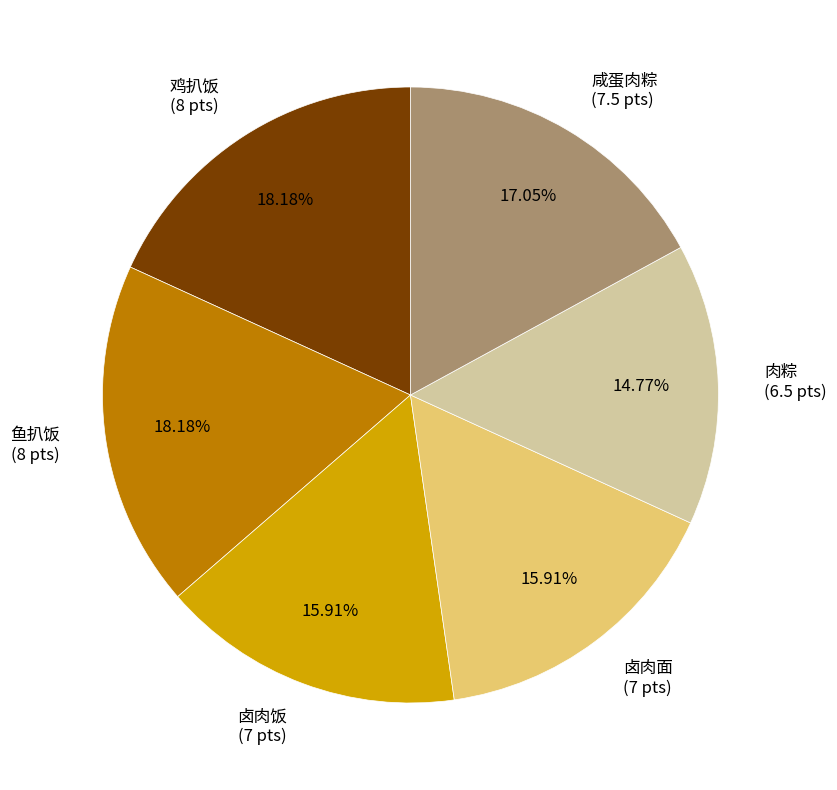

Which slice is the smallest?

肉粽